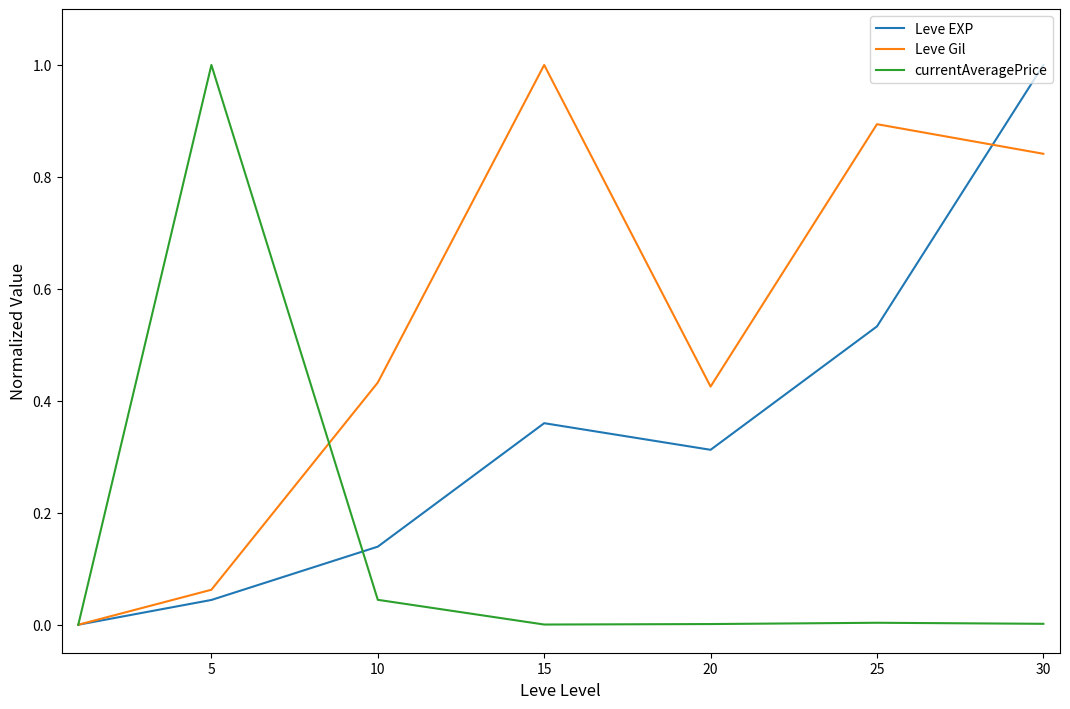

Which series has the largest total across all categories?

Leve Gil